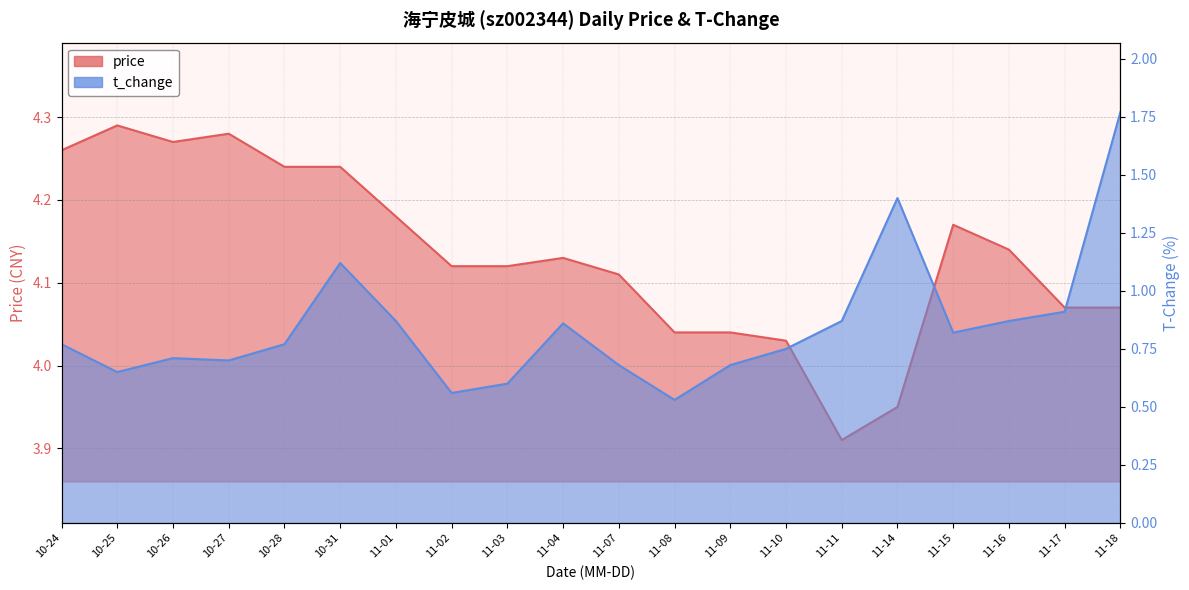

The t_change series shows 3.1 at 11-18. True or false?

False